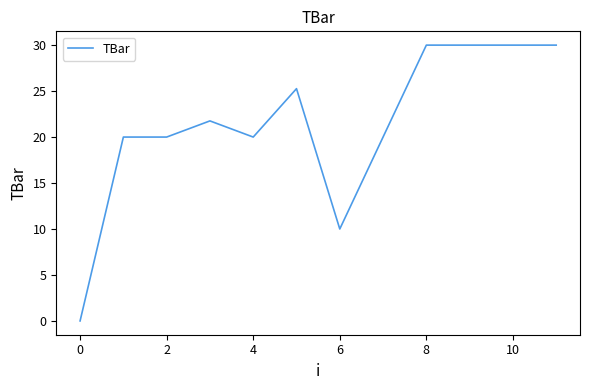

How many values are below 21?

6